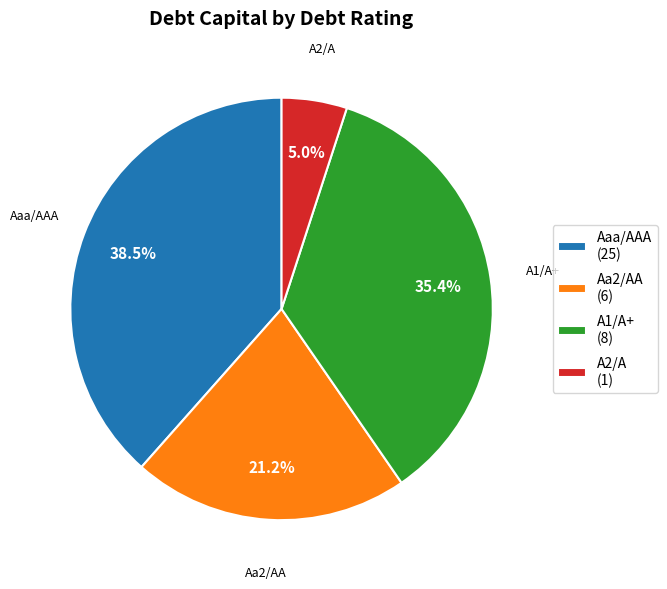

Between A1/A+ and A2/A, which is larger?

A1/A+